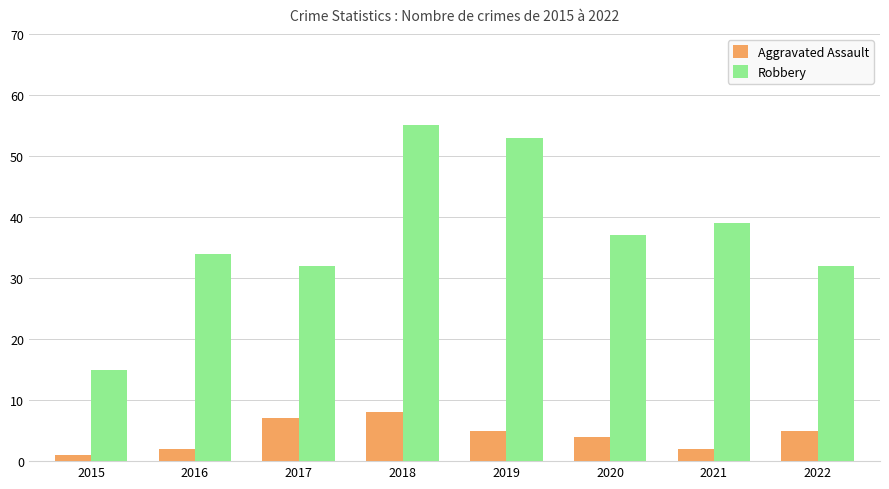

What is the difference between the maximum and minimum values in the Aggravated Assault series?

7